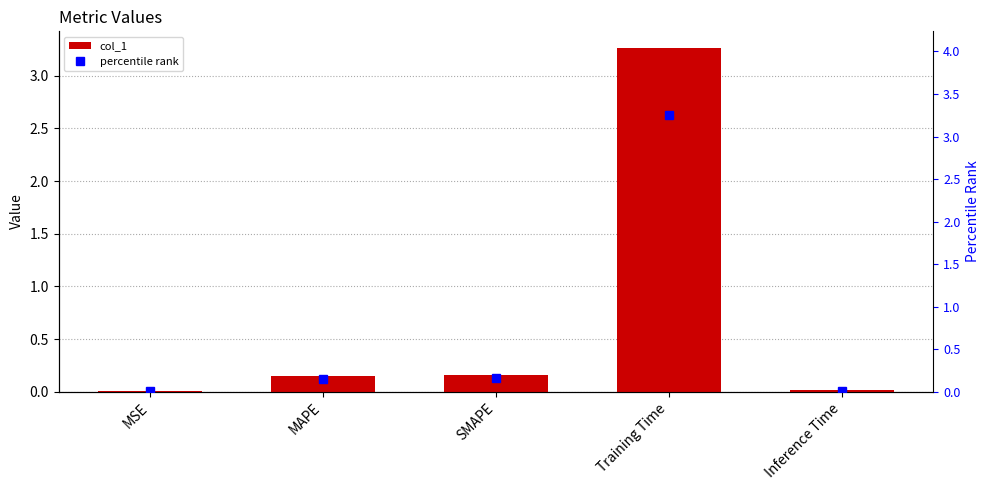

Is the value of col_1 at MSE greater than the value of percentile rank at Training Time?

No